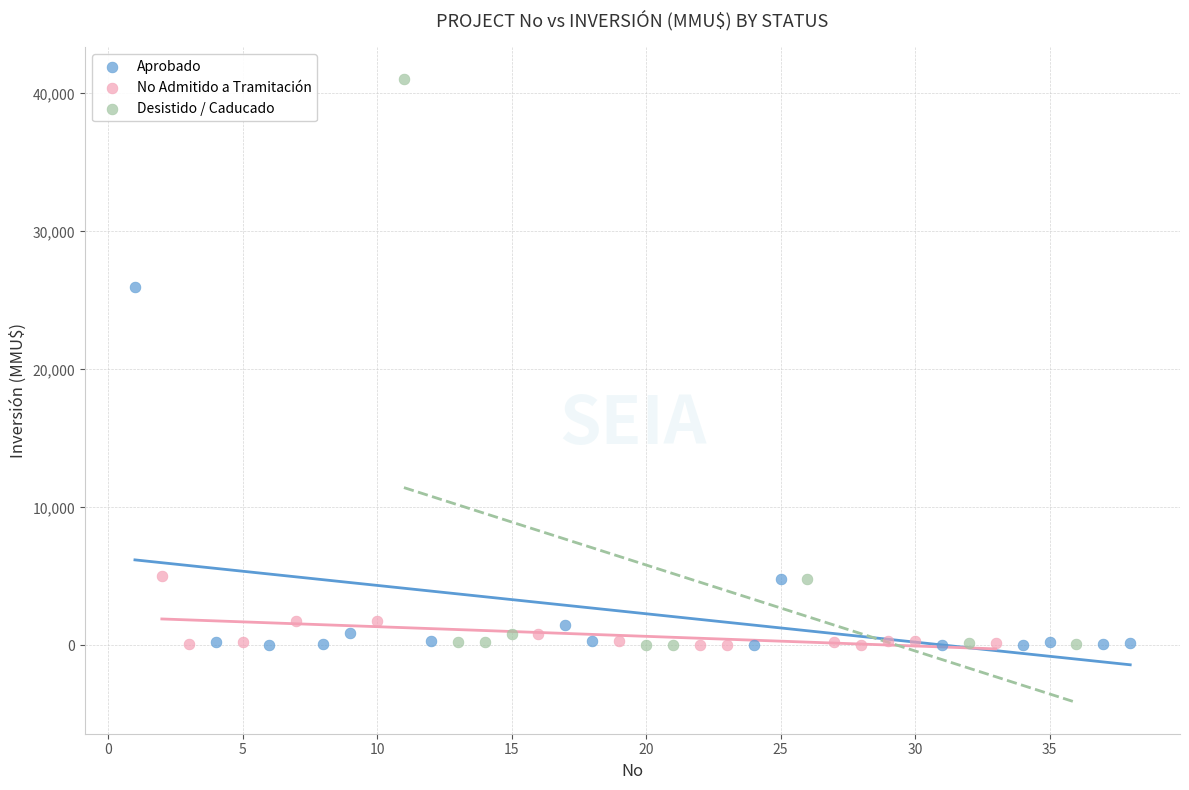

Which series reaches the maximum Y coordinate?

Desistido / Caducado